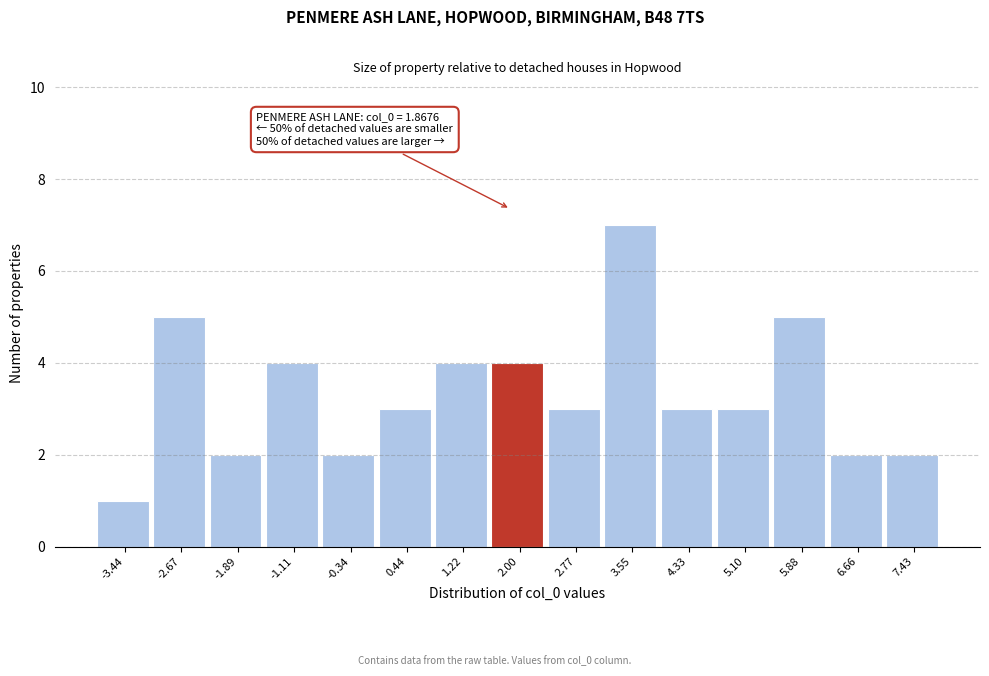

Which range on the x-axis has the tallest bar?

3.2 to 3.9